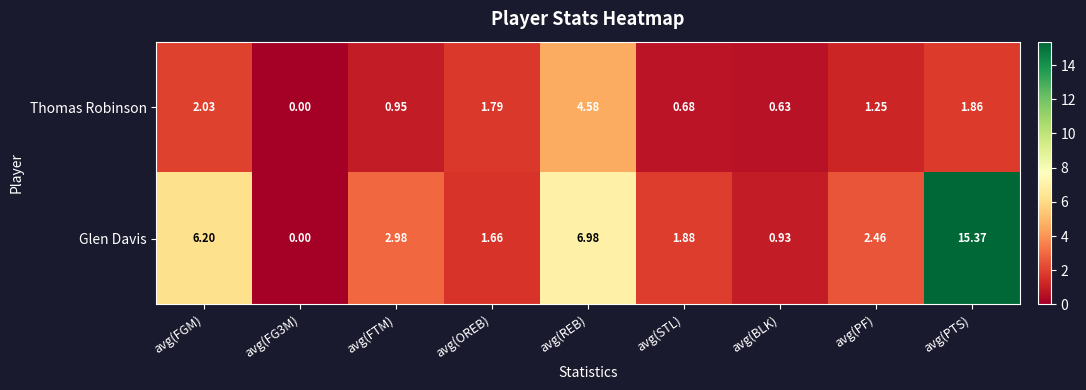

Which series has the widest spread of values?

Glen Davis